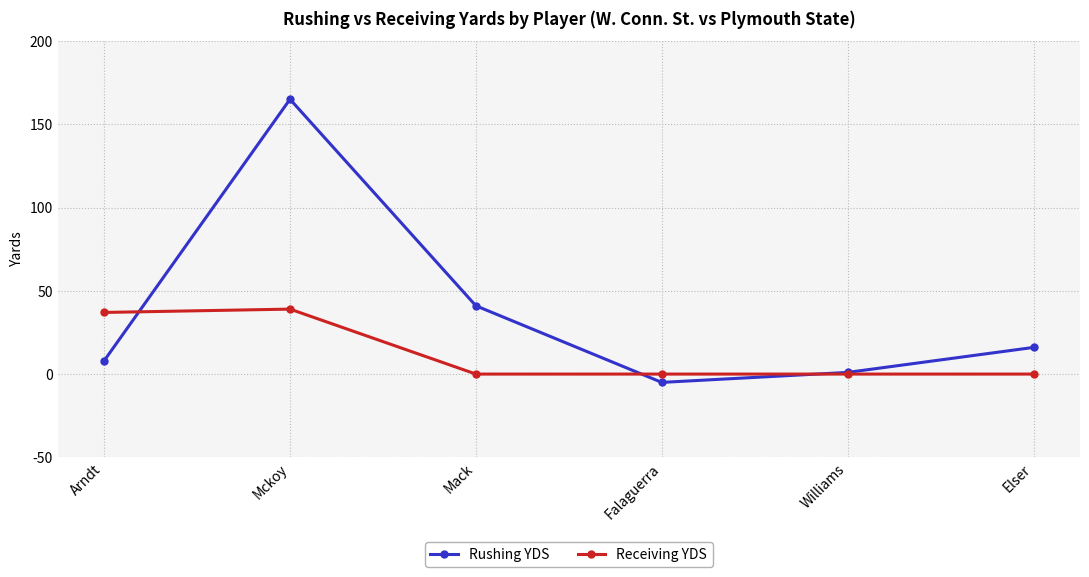

What are all the series names shown in the legend?

Rushing YDS, Receiving YDS